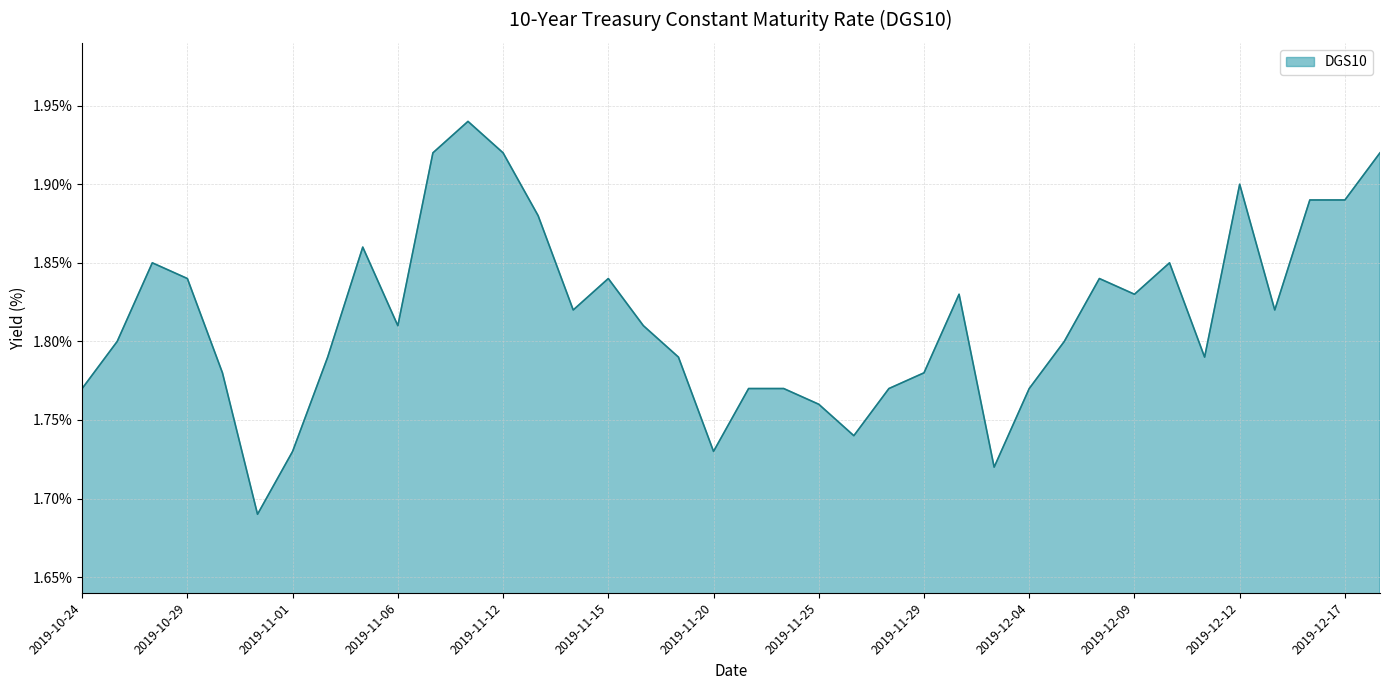

Rank the categories by value from lowest to highest.

2019-10-31, 2019-12-03, 2019-11-01, 2019-11-20, 2019-11-26, 2019-11-25, 2019-10-24, 2019-11-21, 2019-11-22, 2019-11-27, 2019-12-04, 2019-10-30, 2019-11-29, 2019-11-04, 2019-11-19, 2019-12-11, 2019-10-25, 2019-12-05, 2019-11-06, 2019-11-18, 2019-11-14, 2019-12-13, 2019-12-02, 2019-12-09, 2019-10-29, 2019-11-15, 2019-12-06, 2019-10-28, 2019-12-10, 2019-11-05, 2019-11-13, 2019-12-16, 2019-12-17, 2019-12-12, 2019-11-07, 2019-11-12, 2019-12-18, 2019-11-08